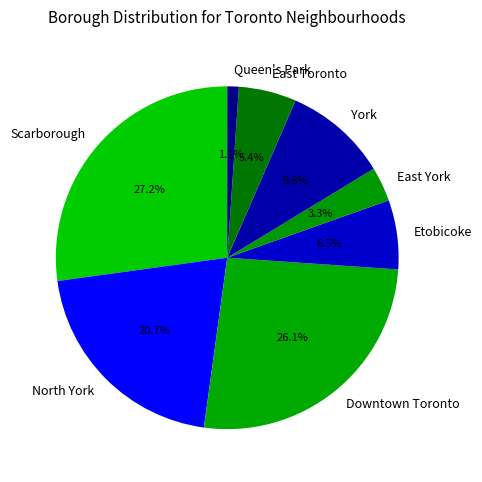

To the nearest percent, what is the difference between the East Toronto and Downtown Toronto slice percentages?

21%